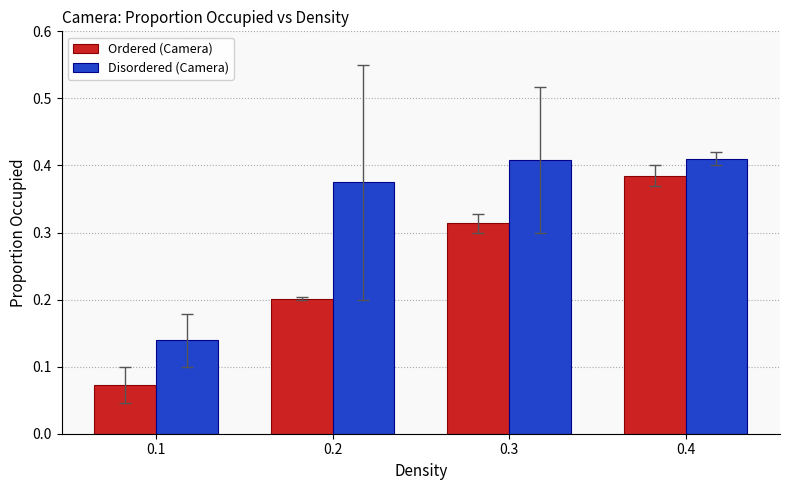

What is the sum of the Ordered (Camera) values at 0.1 and 0.4?

0.5